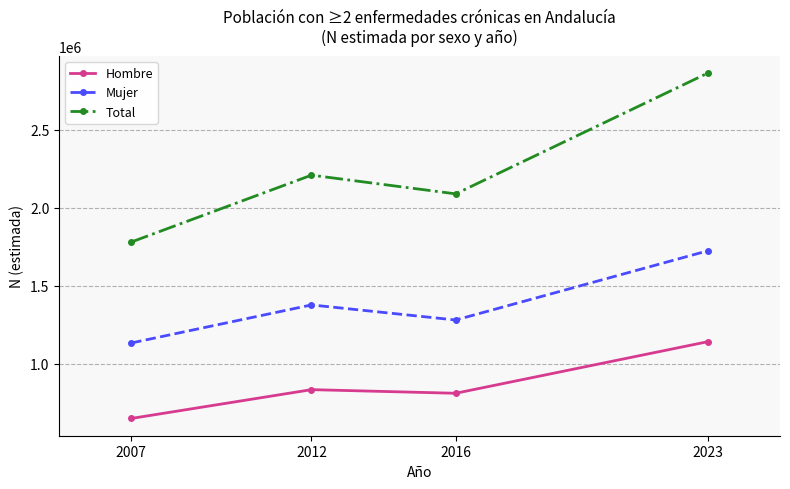

True or false: Total has more than 1 points higher than both neighbors.

False